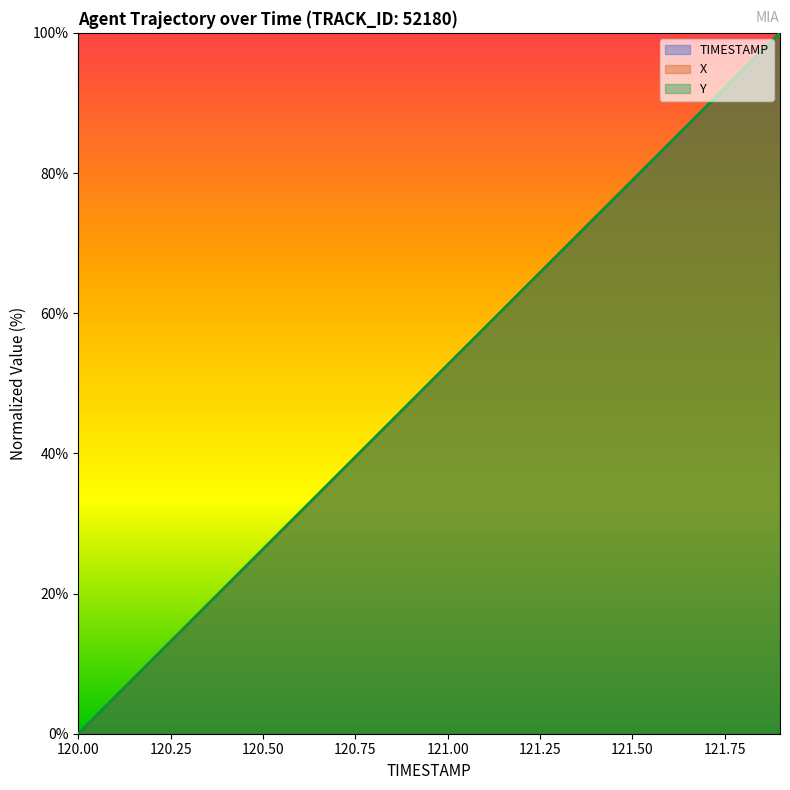

Is it true that Y equals 89.5 at 121.7?

True